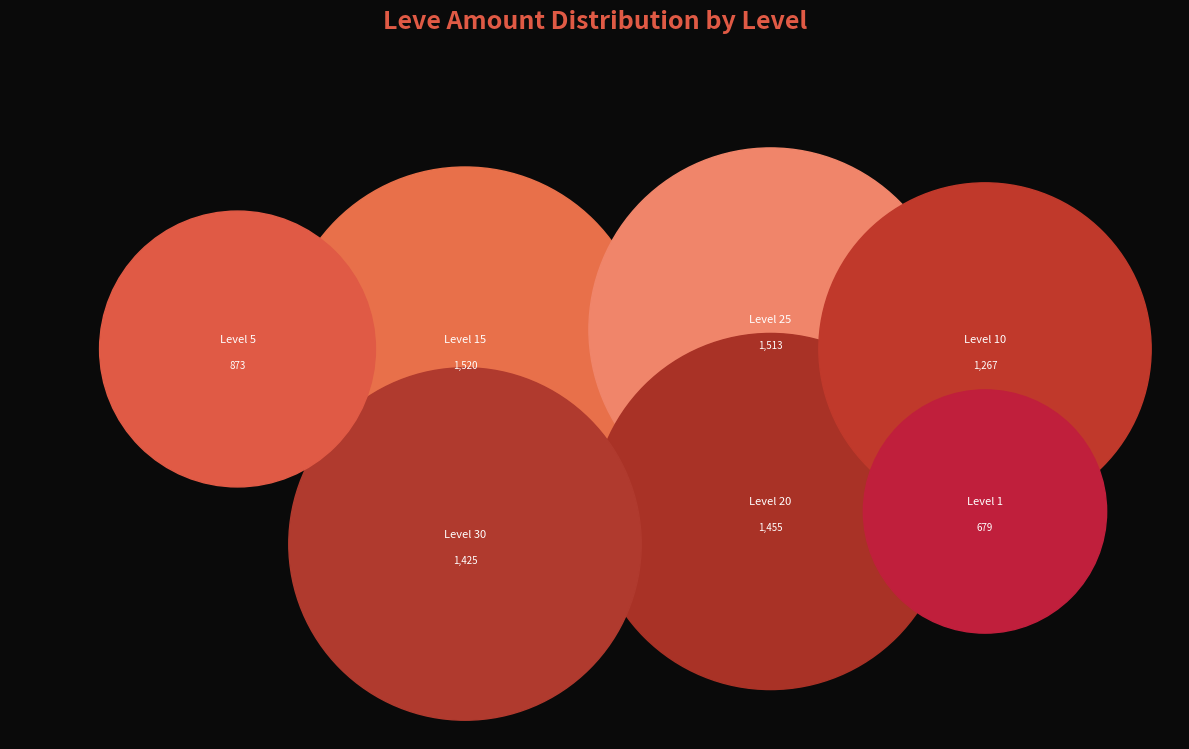

Is Level 30 the majority of the pie?

No